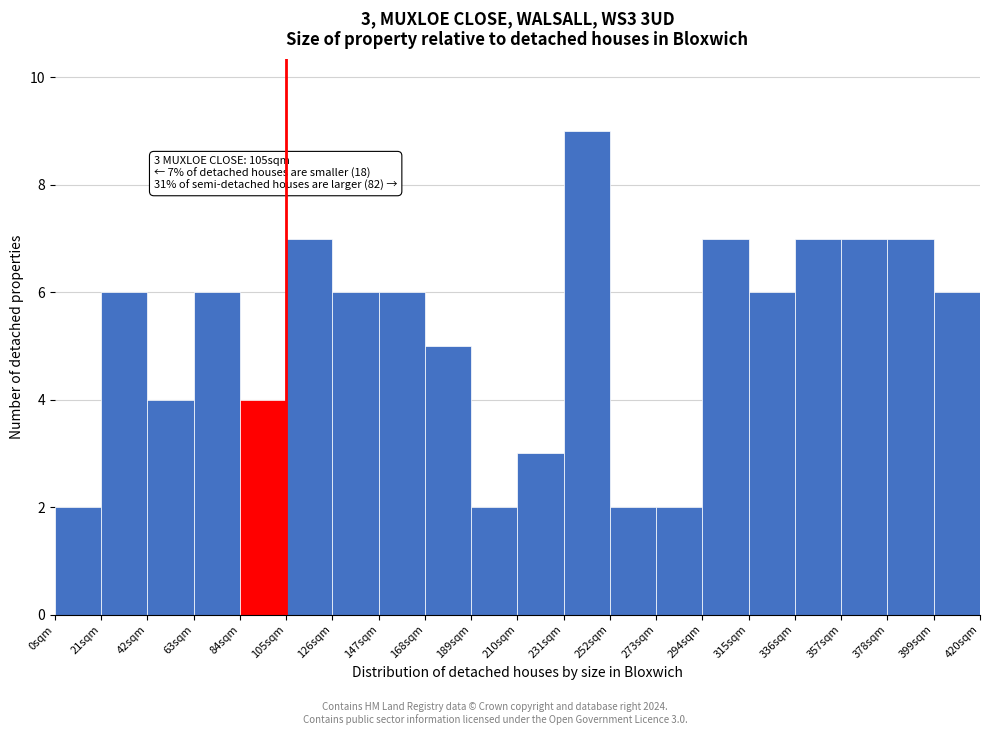

Which range on the x-axis has the tallest bar?

231 to 252